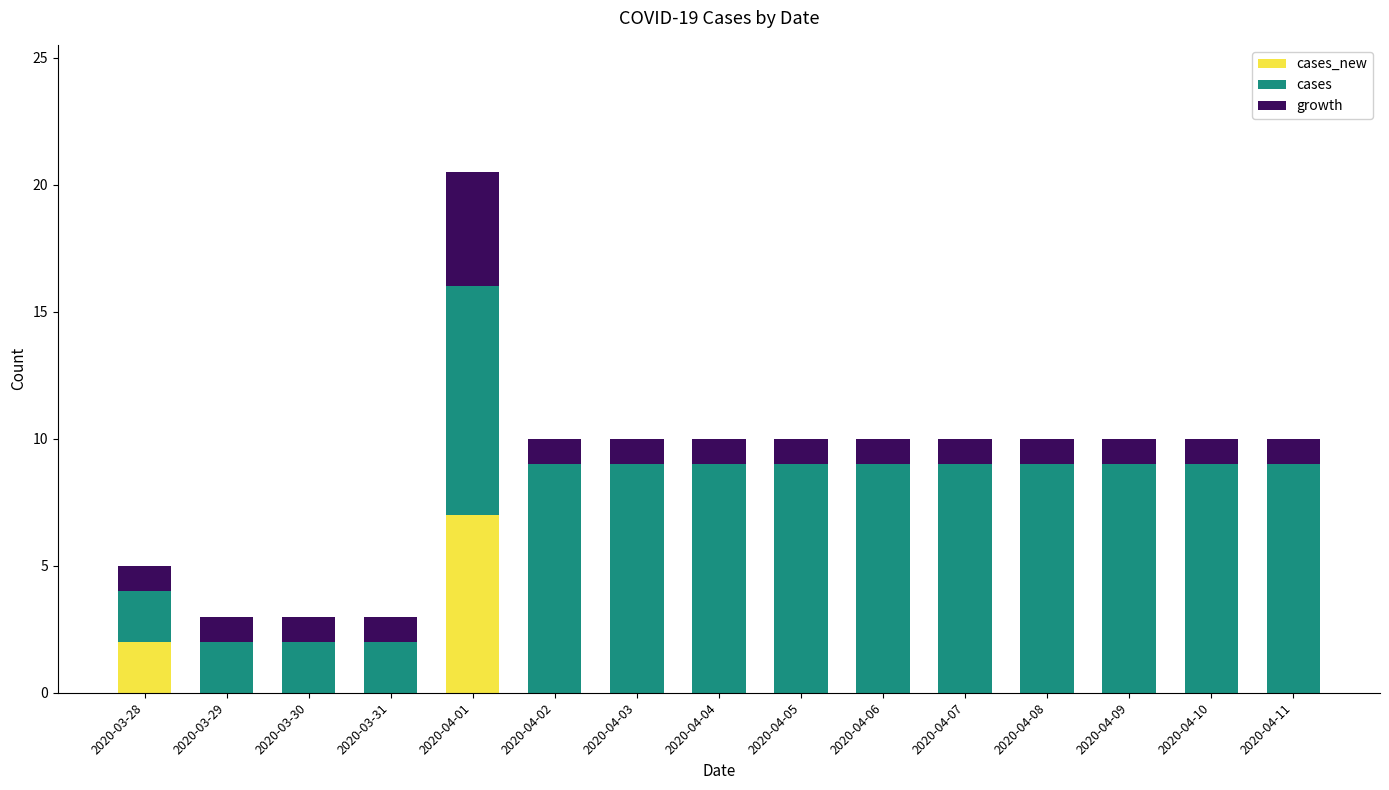

What is the total value across all series at 2020-03-28?

5.0